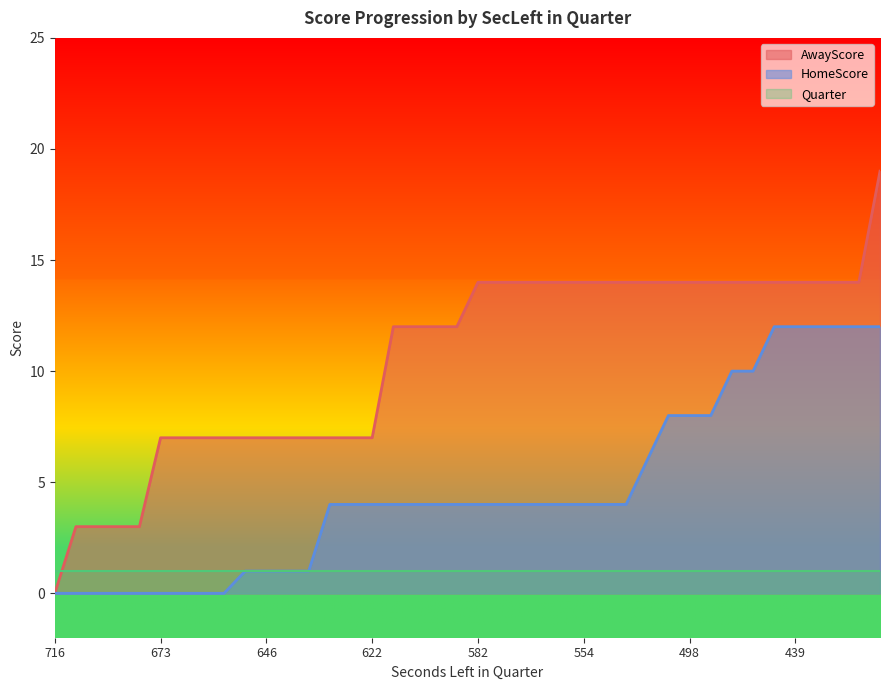

List the series in order of their overall mean, lowest first.

Quarter, HomeScore, AwayScore